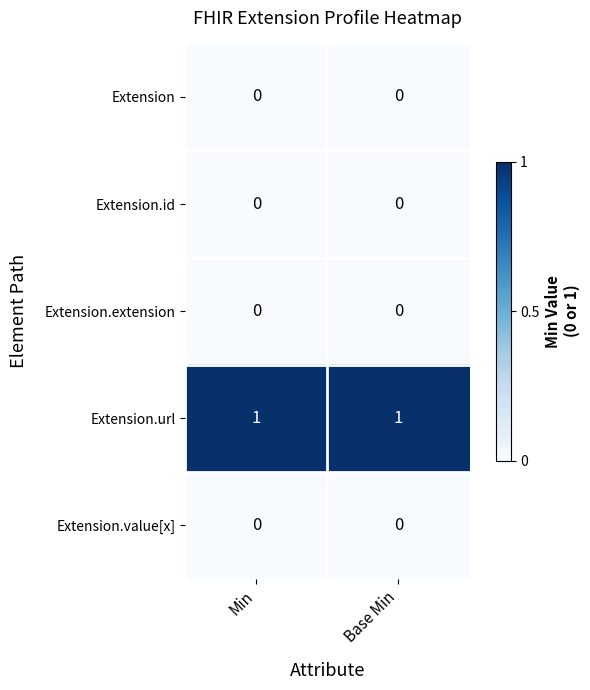

Which series has the largest total across all categories?

Extension.url